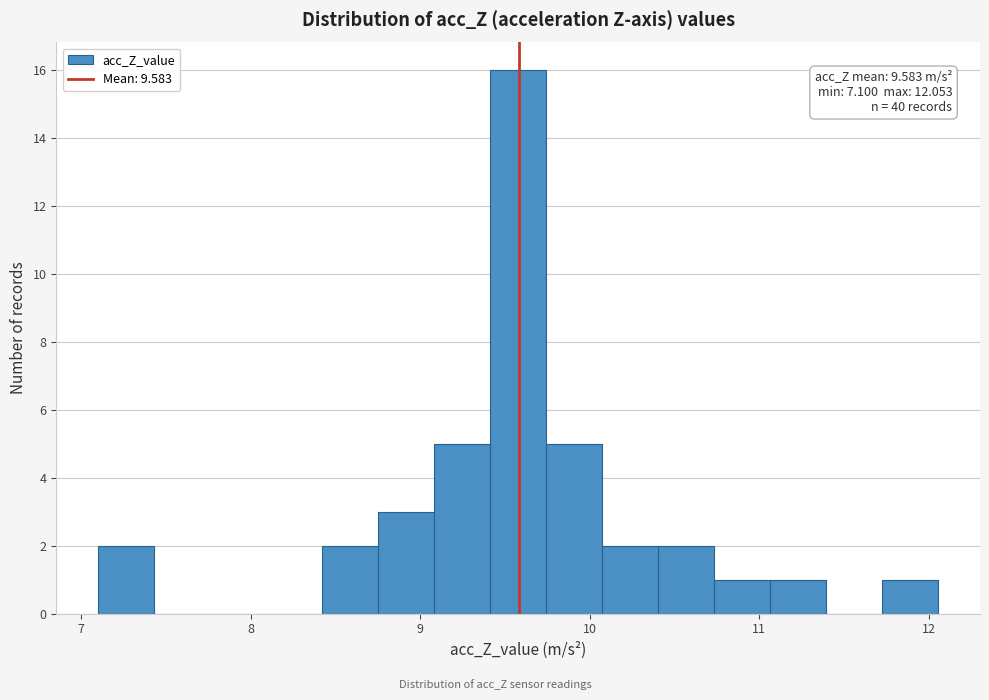

Around what value on the x-axis is the tallest bar? Give the approximate position of its centre, as read against the axis.

9.6